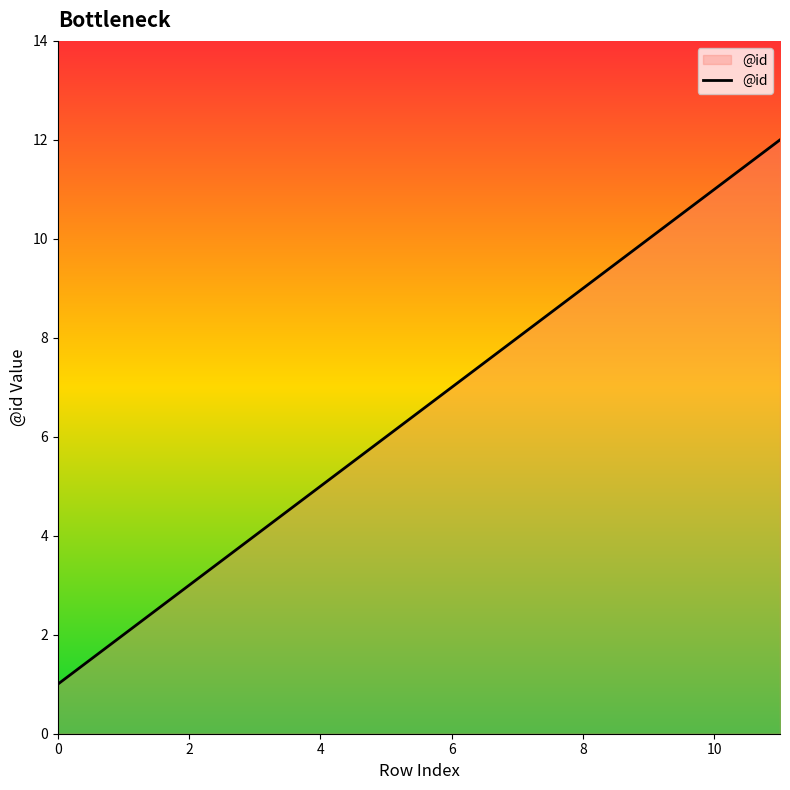

What is the greatest value displayed?

12